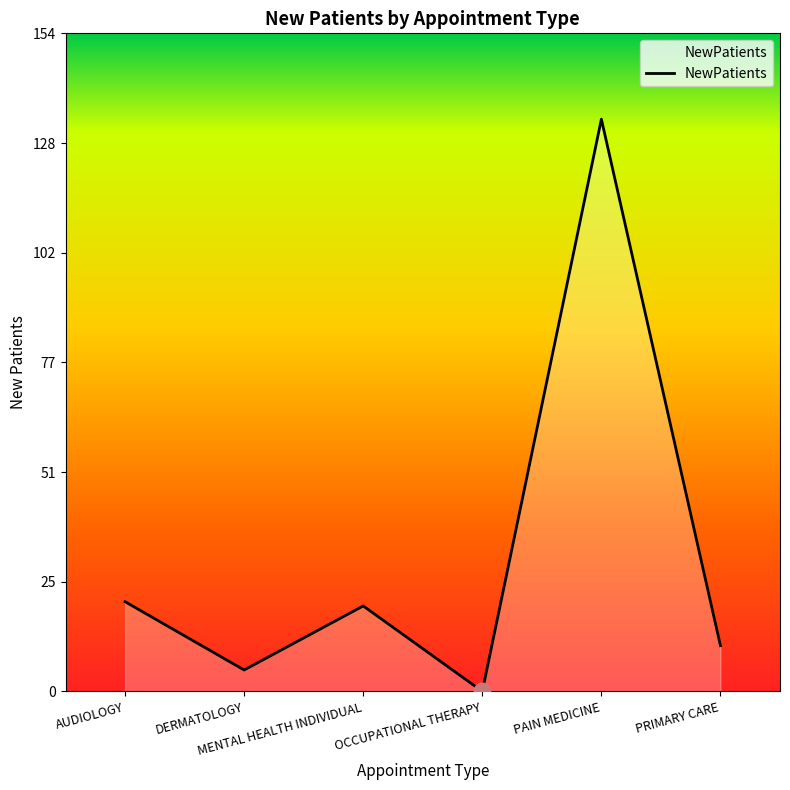

What is the ratio of the value at AUDIOLOGY to the value at DERMATOLOGY?

4.2